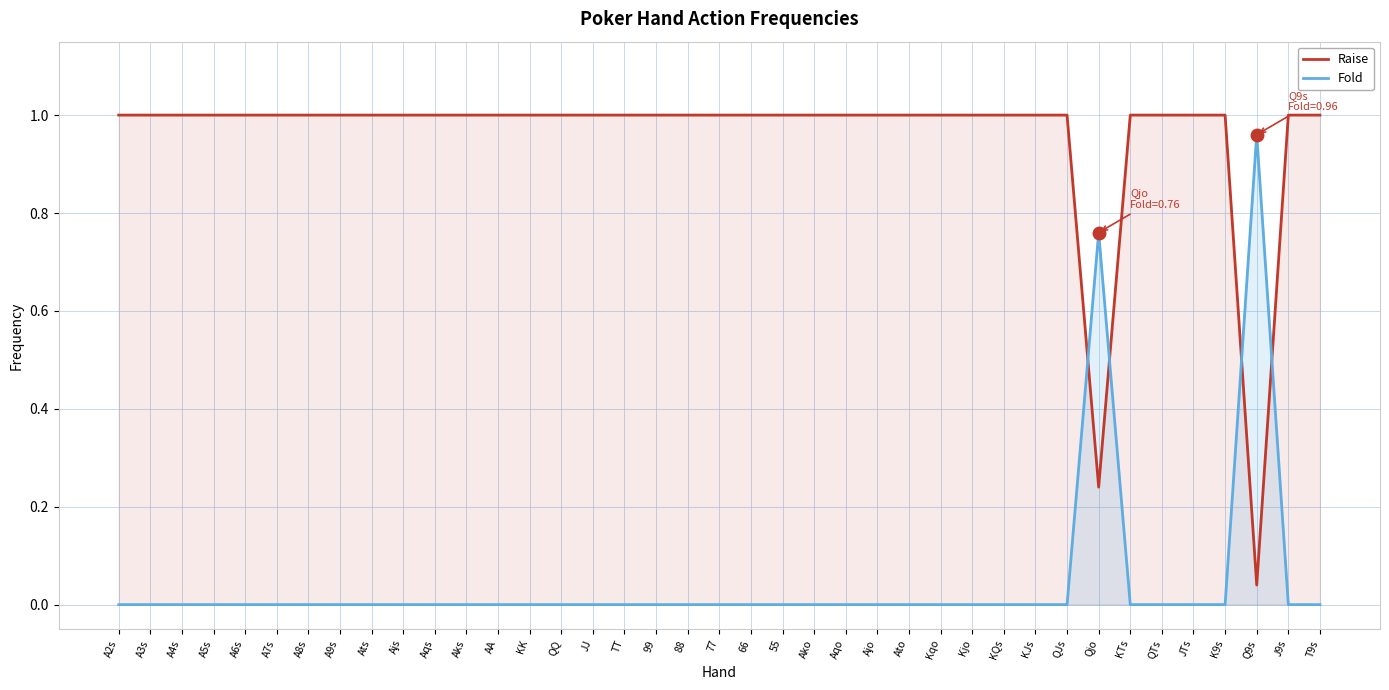

What is the spread (max minus min) of values at K9s?

1.0